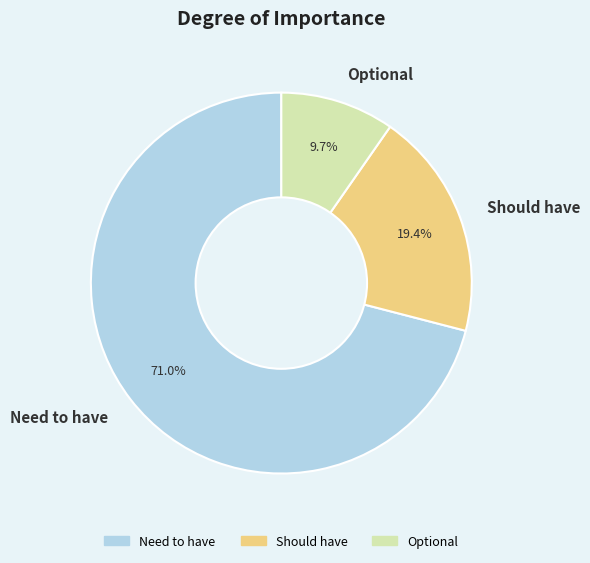

To the nearest percent, what percentage of the pie is Should have?

19%